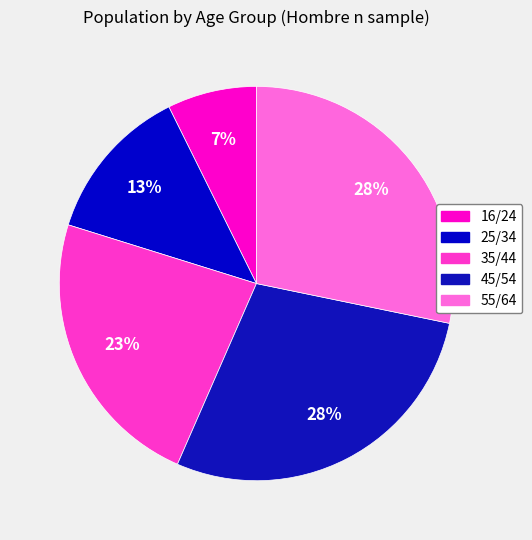

To the nearest percent, what is the average slice percentage?

20%